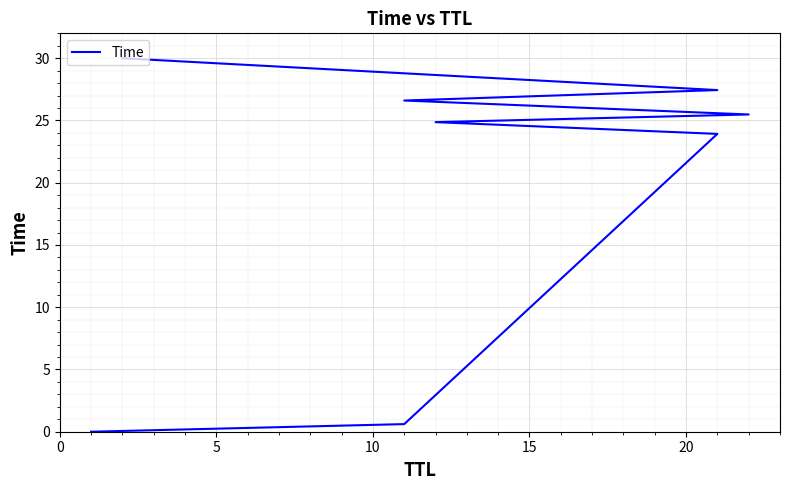

The chart shows a value of 15.4 at 10. True or false?

False